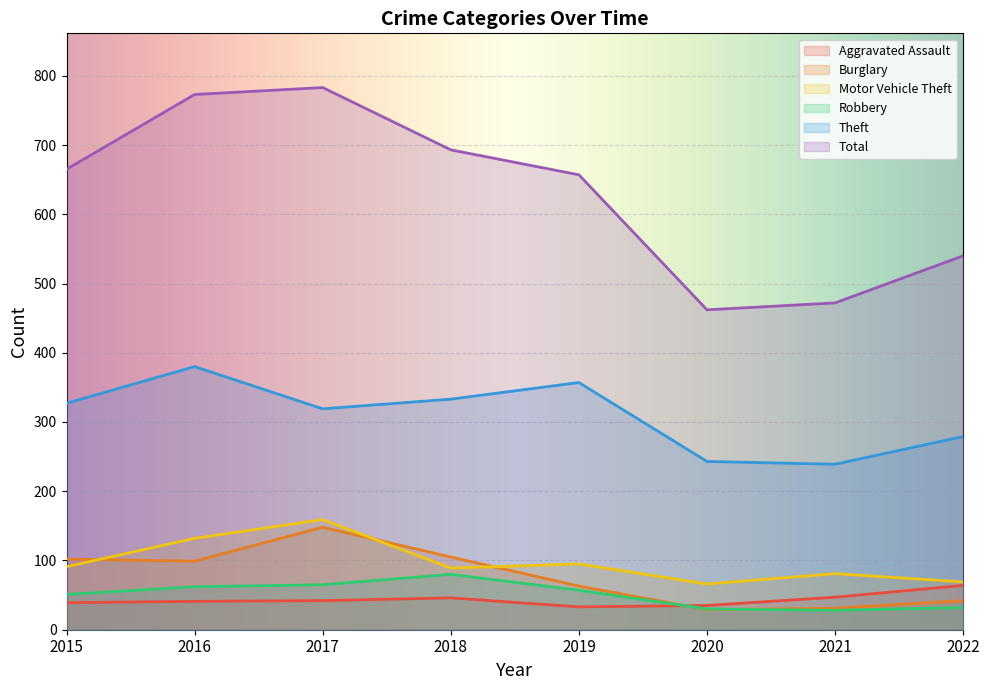

Which has a higher value, 2016 or 2017?

2017